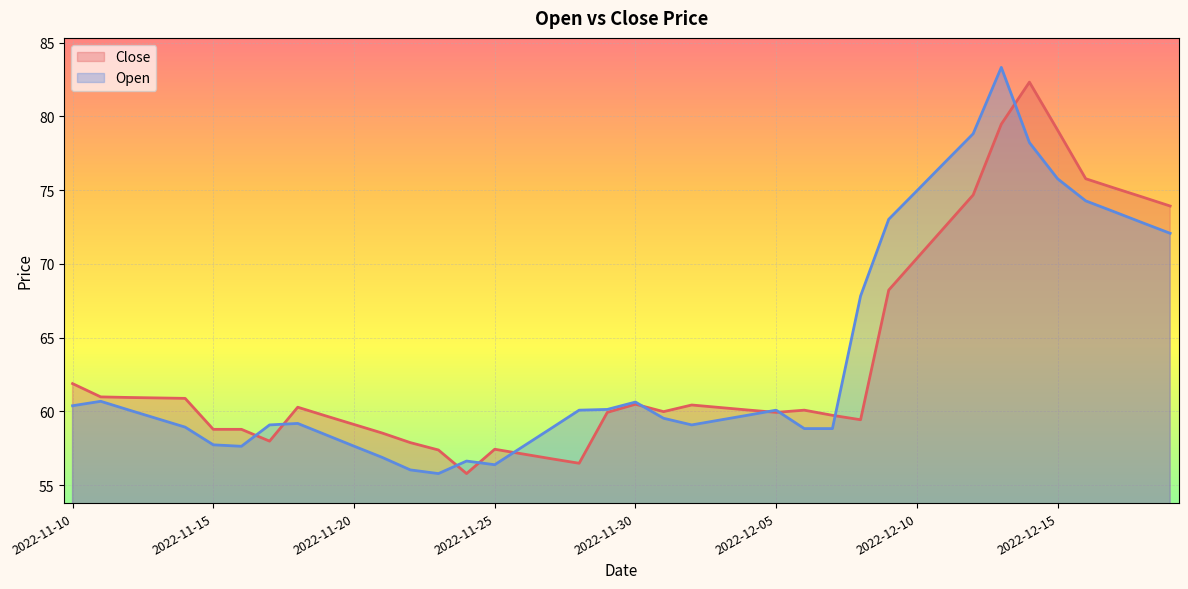

Reading right to left, list all the values displayed in this chart.

Close: 2022-12-19=73.9	2022-12-18=74.5	2022-12-17=75.2	2022-12-16=75.8	2022-12-15=79.1	2022-12-14=82.3	2022-12-13=79.5	2022-12-12=74.7	2022-12-11=72.5	2022-12-10=70.4	2022-12-09=68.2	2022-12-08=59.4	2022-12-07=59.7	2022-12-06=60.1	2022-12-05=59.9	2022-12-04=60.1	2022-12-03=60.3	2022-12-02=60.4	2022-12-01=60.0	2022-11-30=60.5	2022-11-29=59.9	2022-11-28=56.5	2022-11-27=56.8	2022-11-26=57.1	2022-11-25=57.4	2022-11-24=55.8	2022-11-23=57.4	2022-11-22=57.9	2022-11-21=58.5	2022-11-20=59.1	2022-11-19=59.7	2022-11-18=60.3	2022-11-17=58.0	2022-11-16=58.8	2022-11-15=58.8	2022-11-14=60.9	2022-11-13=60.9	2022-11-12=60.9	2022-11-11=61.0	2022-11-10=61.9
Open: 2022-12-19=72.1	2022-12-18=72.8	2022-12-17=73.5	2022-12-16=74.3	2022-12-15=75.8	2022-12-14=78.2	2022-12-13=83.3	2022-12-12=78.8	2022-12-11=76.9	2022-12-10=75.0	2022-12-09=73.0	2022-12-08=67.8	2022-12-07=58.8	2022-12-06=58.8	2022-12-05=60.1	2022-12-04=59.7	2022-12-03=59.4	2022-12-02=59.1	2022-12-01=59.5	2022-11-30=60.6	2022-11-29=60.1	2022-11-28=60.1	2022-11-27=58.8	2022-11-26=57.6	2022-11-25=56.4	2022-11-24=56.6	2022-11-23=55.8	2022-11-22=56.0	2022-11-21=56.9	2022-11-20=57.6	2022-11-19=58.4	2022-11-18=59.2	2022-11-17=59.1	2022-11-16=57.6	2022-11-15=57.7	2022-11-14=58.9	2022-11-13=59.5	2022-11-12=60.1	2022-11-11=60.7	2022-11-10=60.4